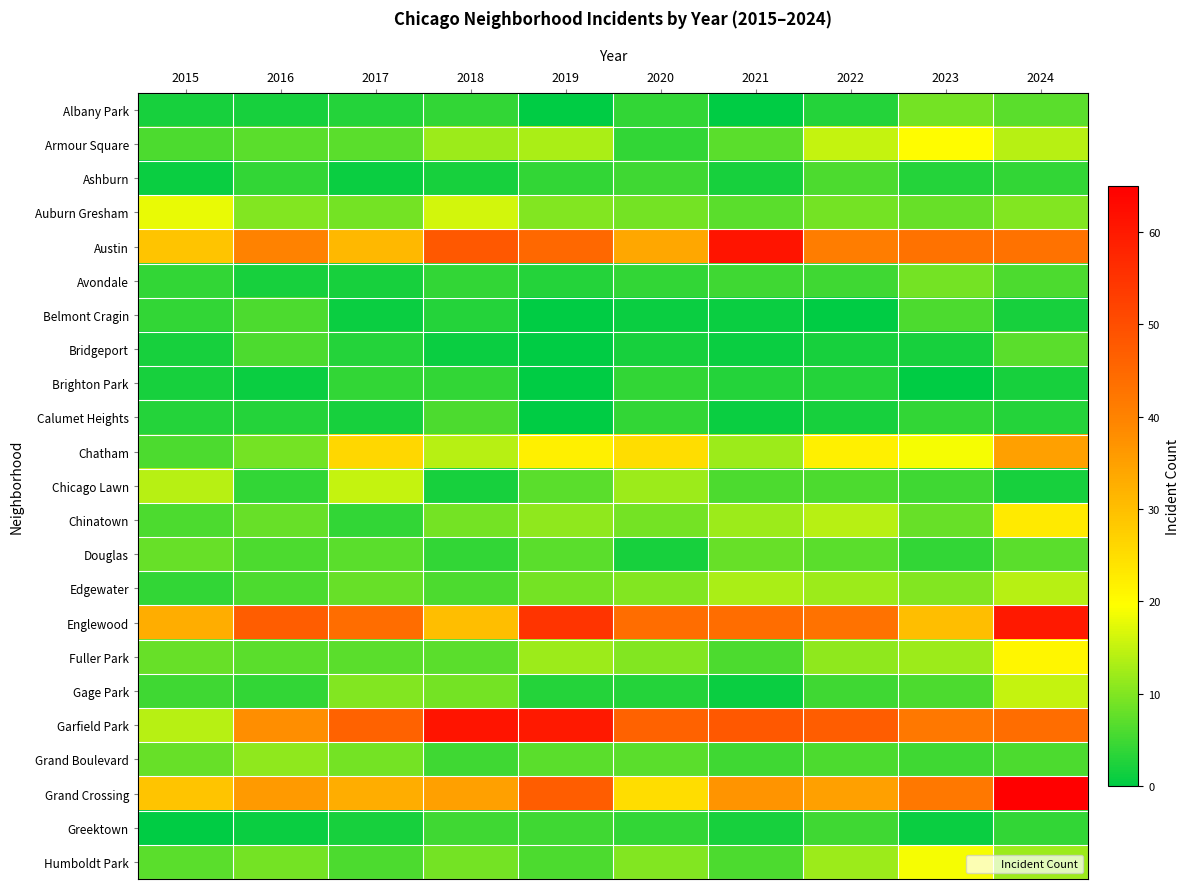

Which series changed the most between 2020 and 2021?

Austin